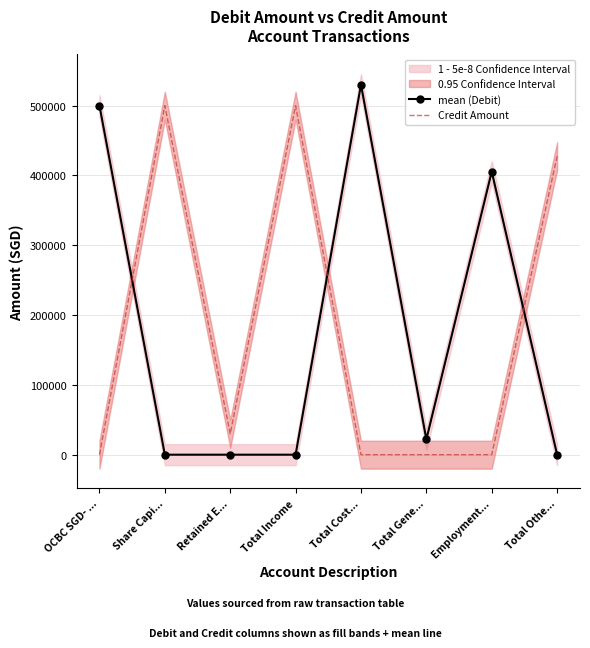

How many lines are shown in the chart?

2